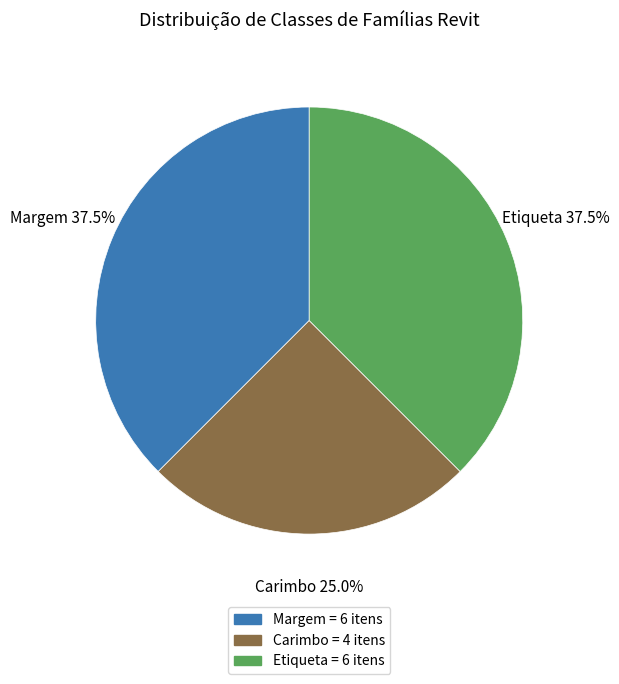

Is it true that Carimbo is 33% of the pie?

False